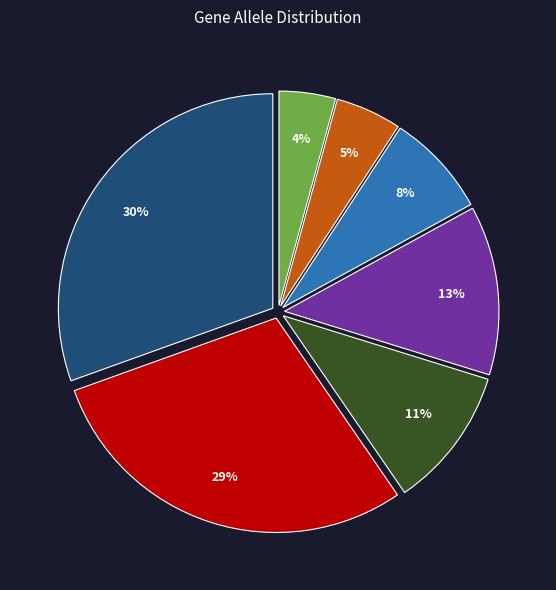

To the nearest percent, what is the difference between the largest and smallest slice percentages?

26%